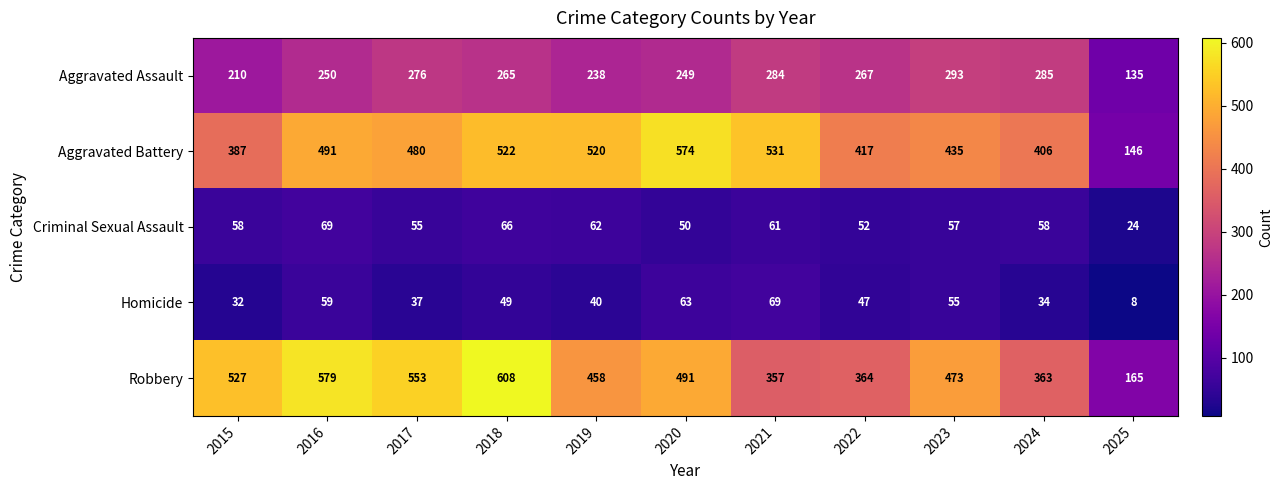

Rank the series at 2016 from lowest to highest value.

Homicide, Criminal Sexual Assault, Aggravated Assault, Aggravated Battery, Robbery